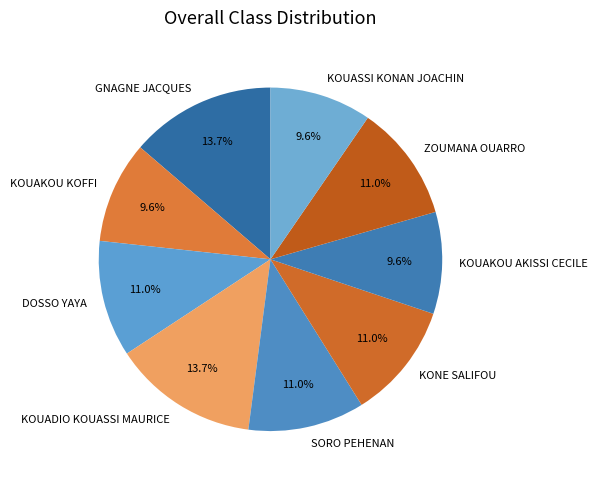

Do DOSSO YAYA and SORO PEHENAN together represent more than half of the pie?

No